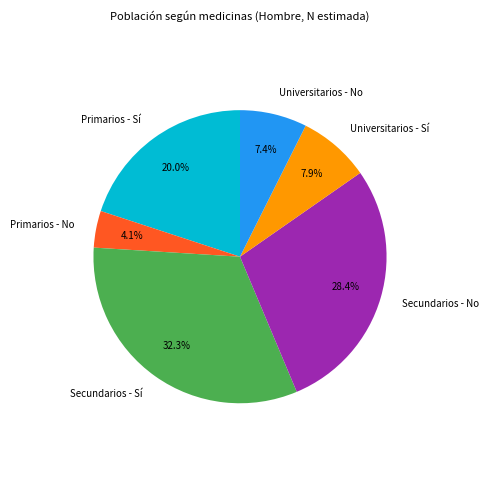

How many segments does this pie chart have?

6